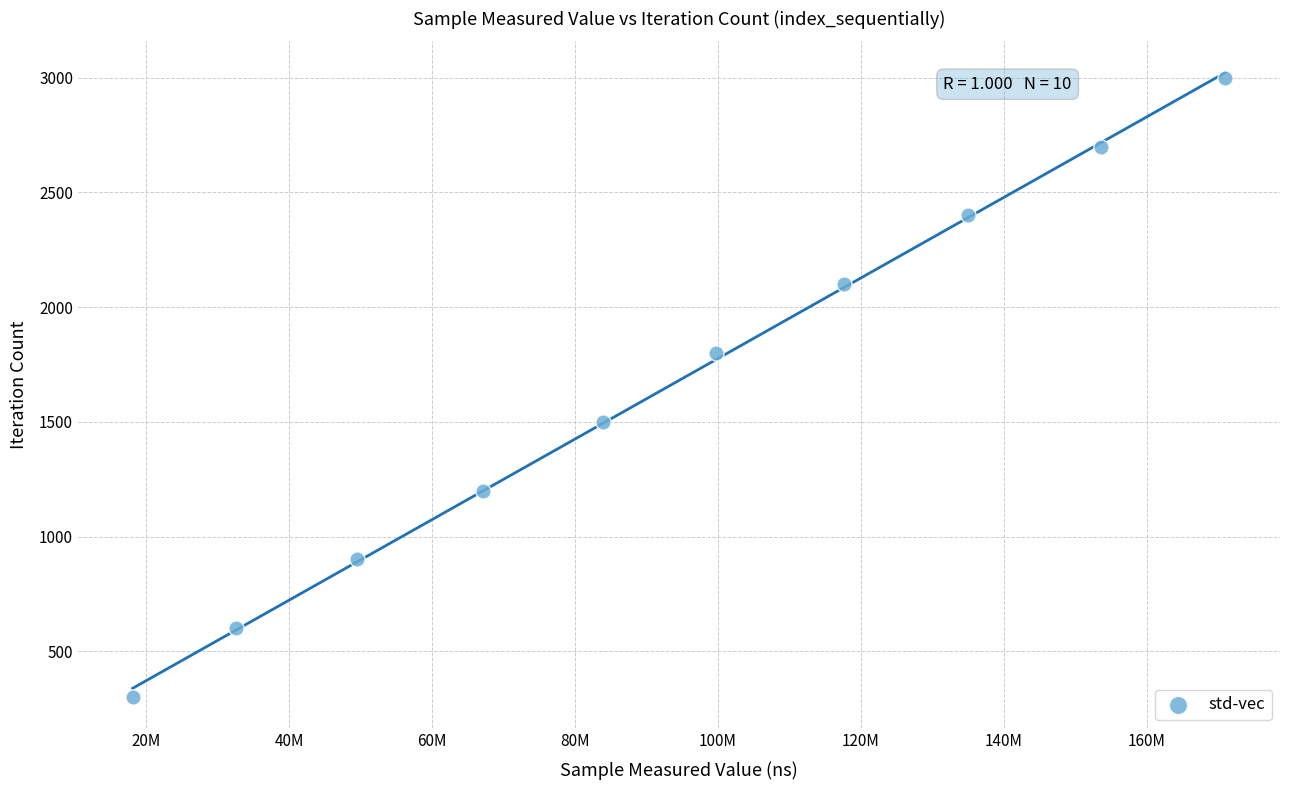

What is the average X value?

92822718